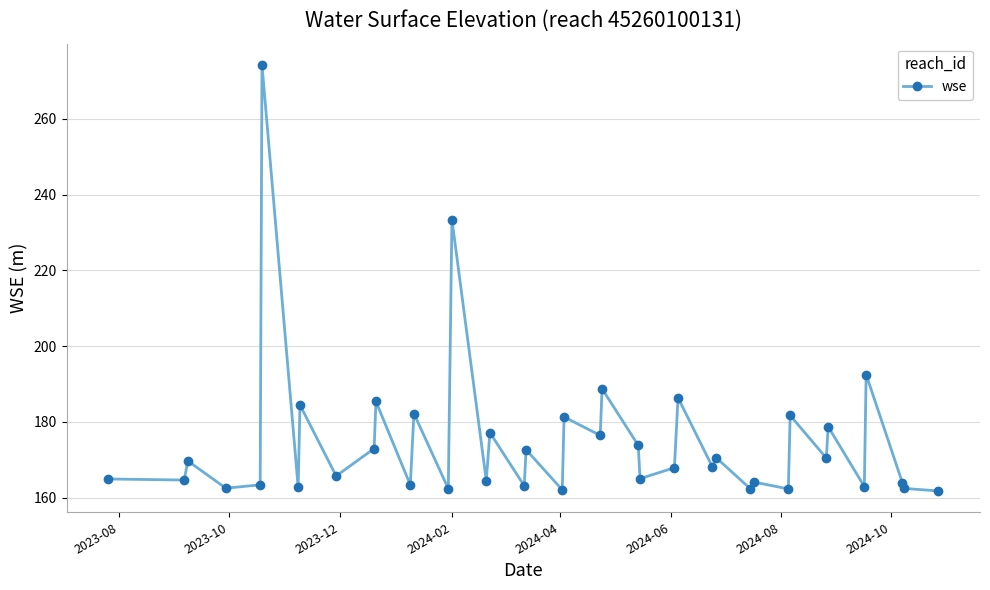

What is the smallest value displayed?

161.7